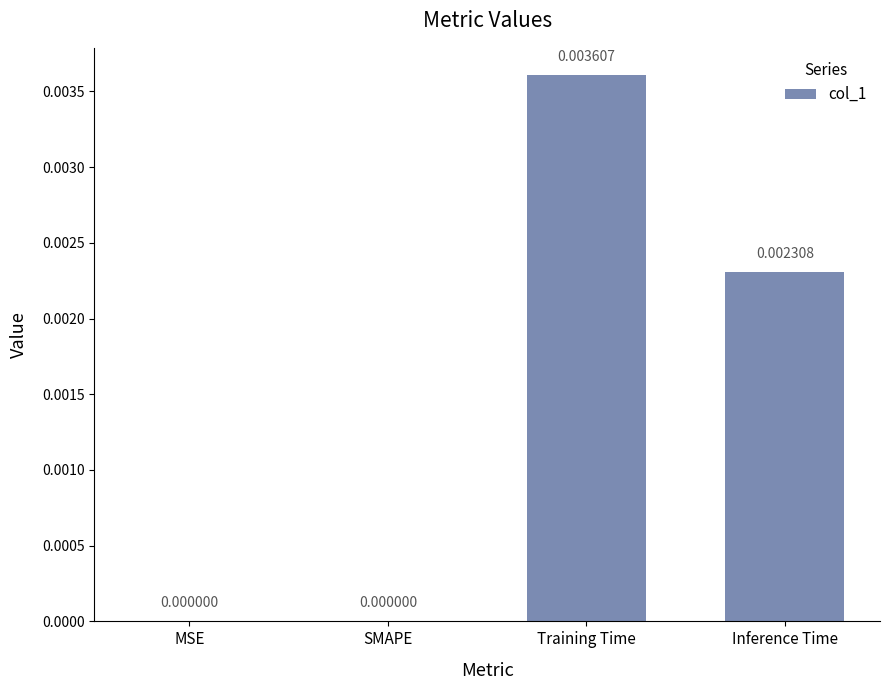

The chart shows a value of 0.0 at Training Time. True or false?

True